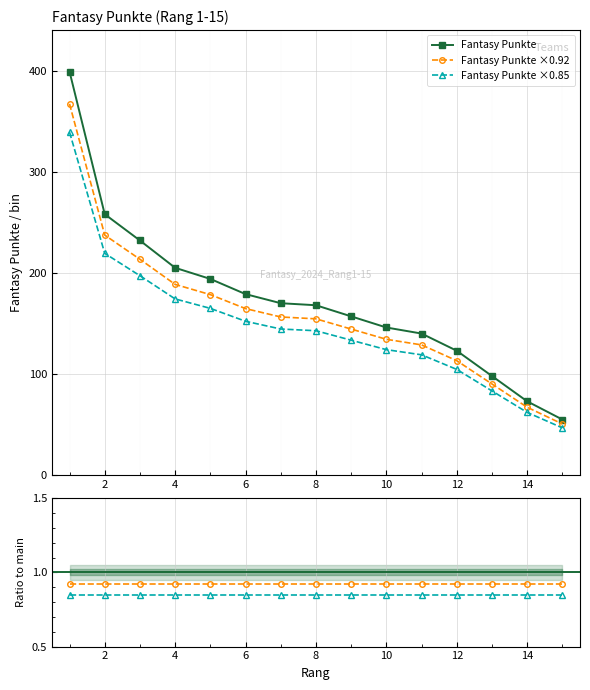

Is it true that Fantasy Punkte equals 123.0 at 12?

True